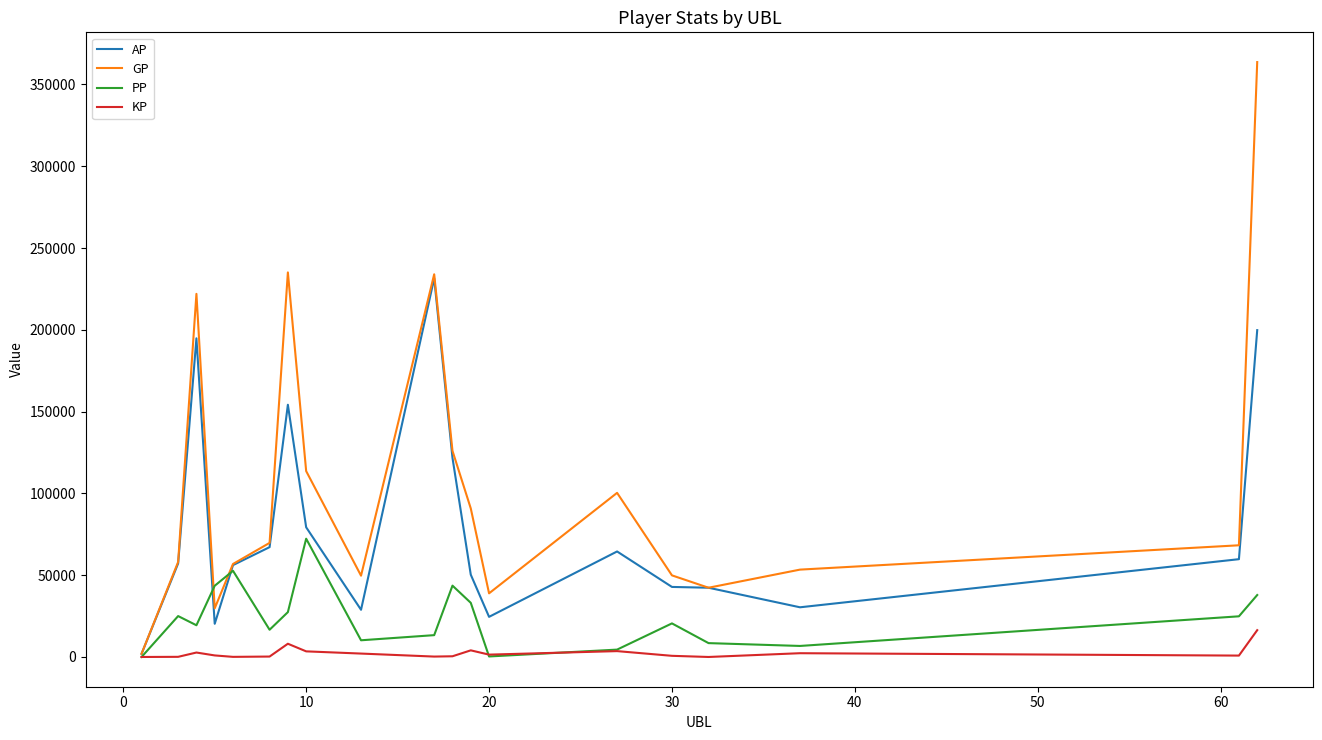

List the series in order of their overall mean, highest first.

GP, AP, PP, KP